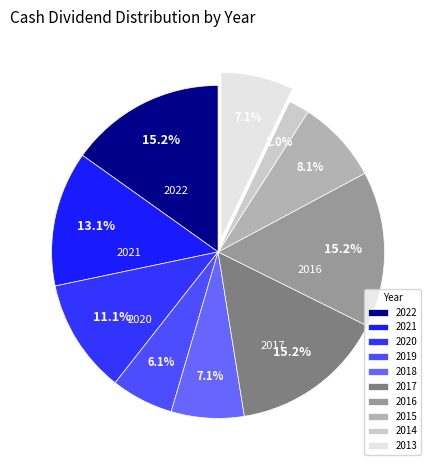

Which has a higher value, 2015 or 2020?

2020